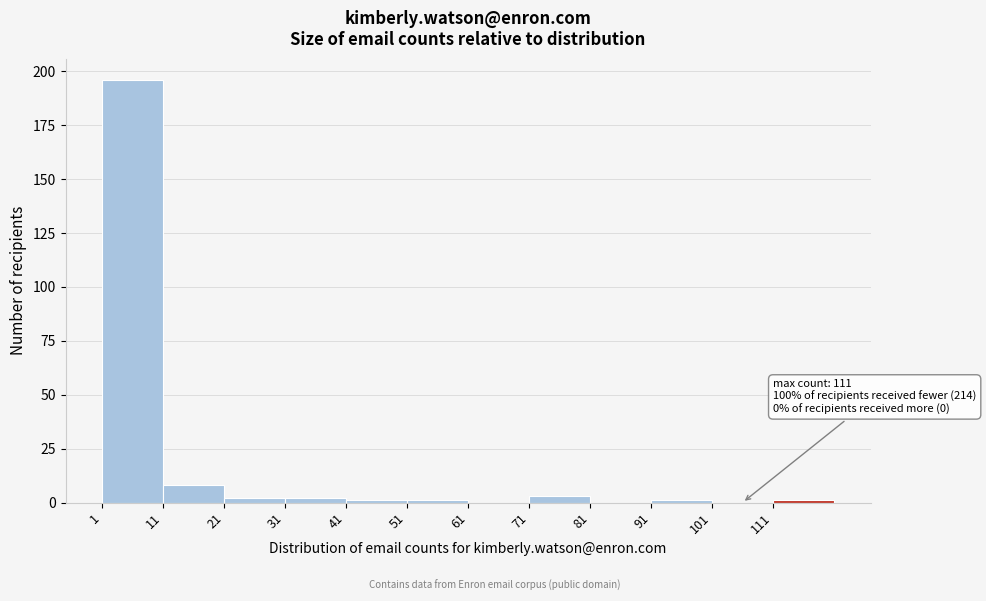

Over which range of the x-axis is the bar tallest?

1 to 11